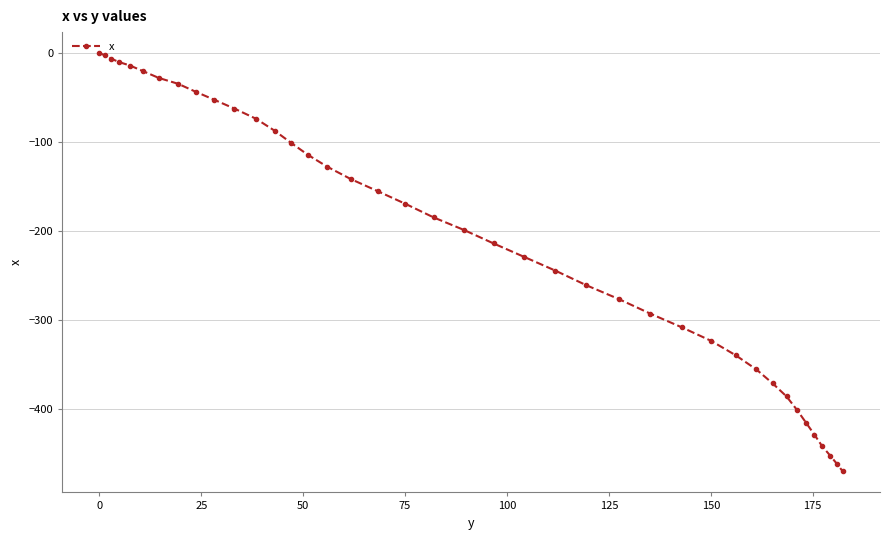

Reading left to right, list all the values displayed in this chart.

0.0	-2.5	-6.3	-10.1	-14.0	-20.3	-28.0	-34.5	-43.4	-52.3	-62.3	-73.7	-87.2	-100.7	-114.1	-127.6	-141.5	-155.3	-169.3	-184.5	-198.5	-213.7	-229.0	-244.3	-260.7	-276.1	-292.6	-307.9	-323.1	-339.2	-355.2	-370.9	-385.5	-400.9	-415.1	-428.2	-441.1	-451.9	-461.4	-469.7